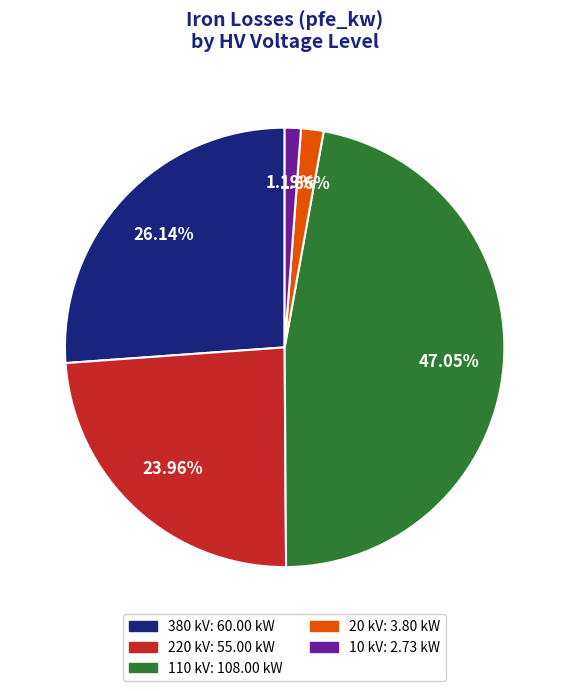

Is there any slice that represents more than half of the pie?

No